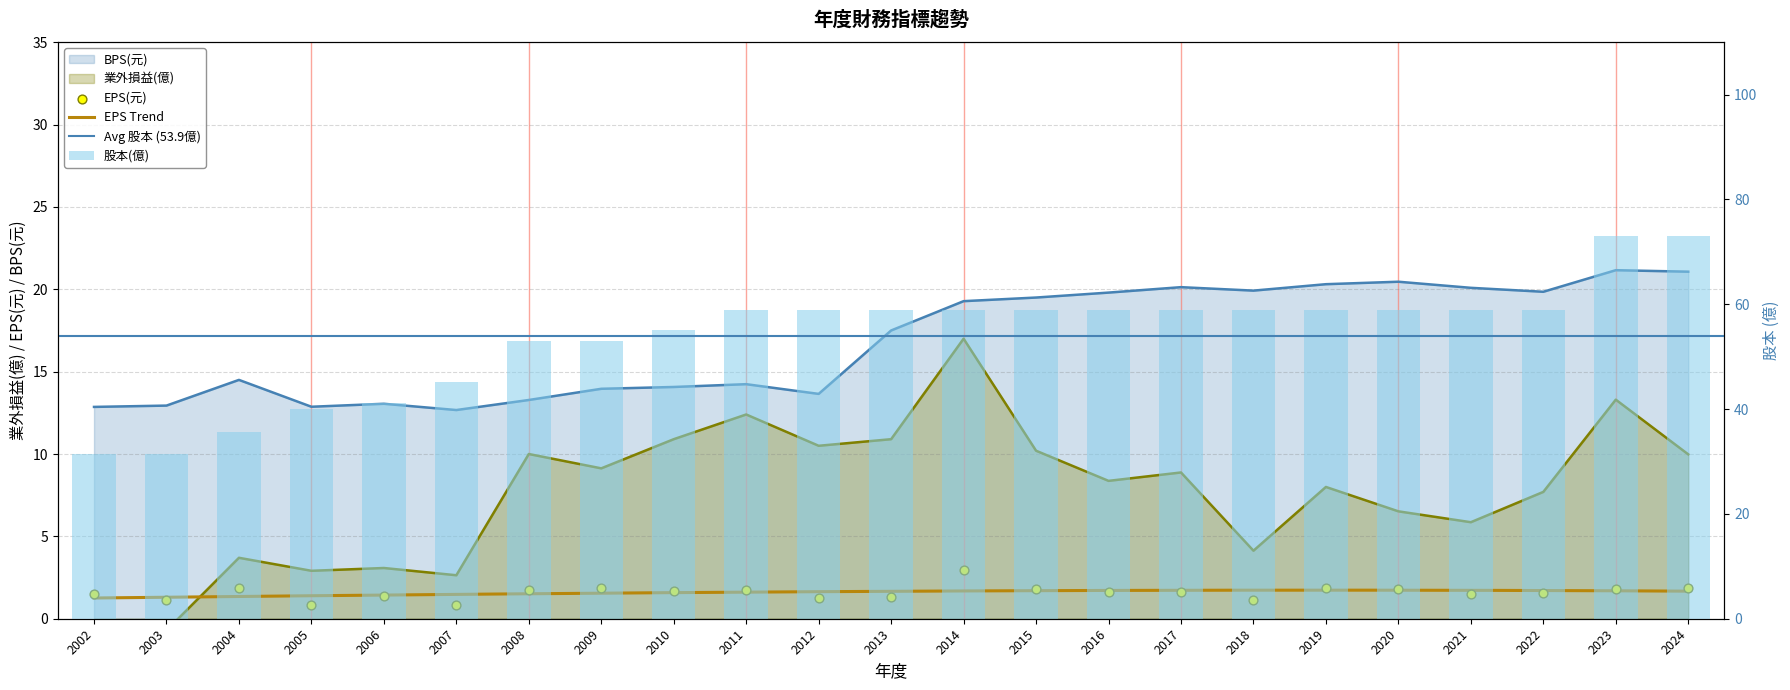

At how many categories does at least one series exceed 52?

17